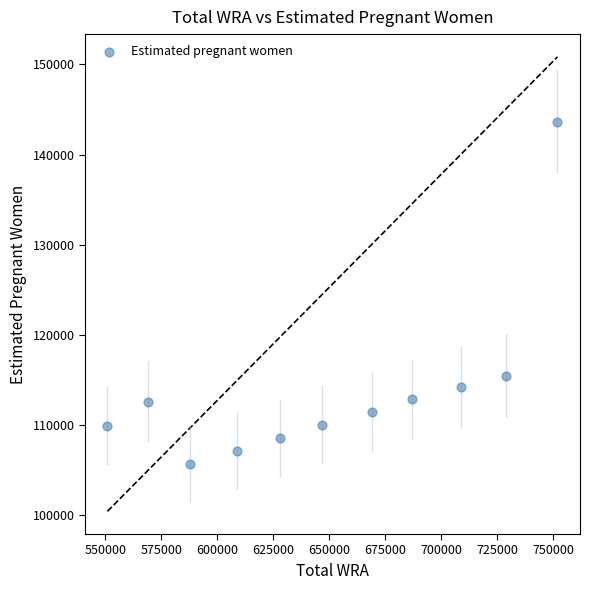

What is the average Y value?

113761.2